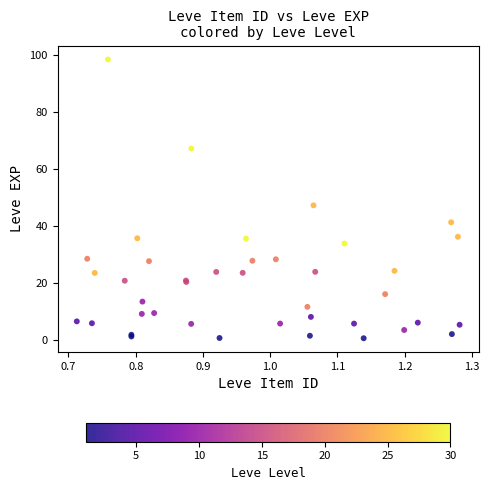

What Y value in the scatter plot is closest to 49?

47.3